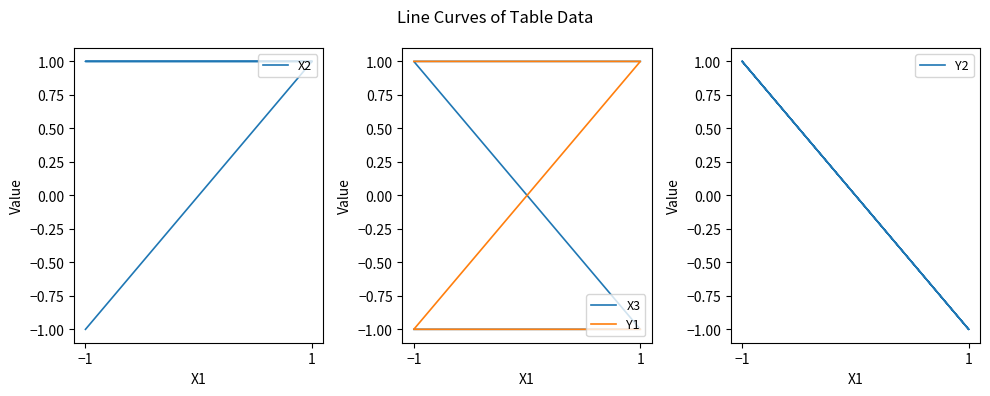

How many X3 values are between -1 and 1?

4